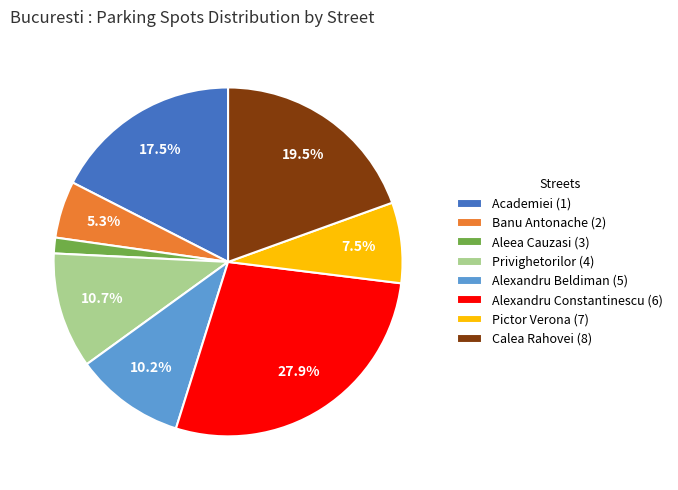

Is the sum of Alexandru Beldiman (5) and Pictor Verona (7) greater than half?

No